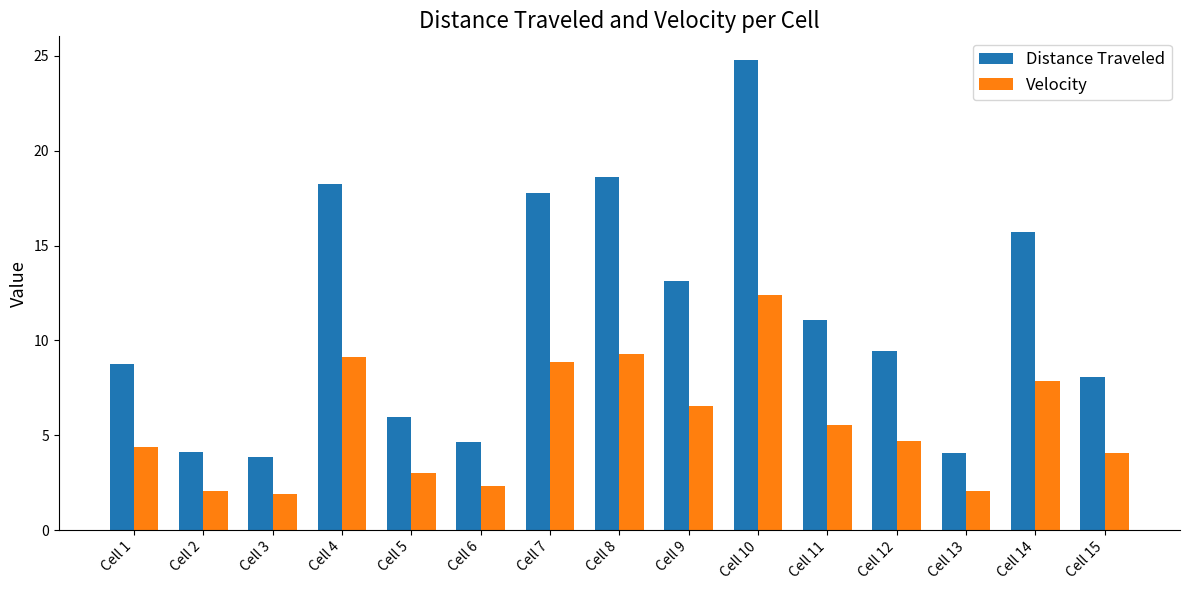

The Distance Traveled series shows 3.9 at Cell 15. True or false?

False